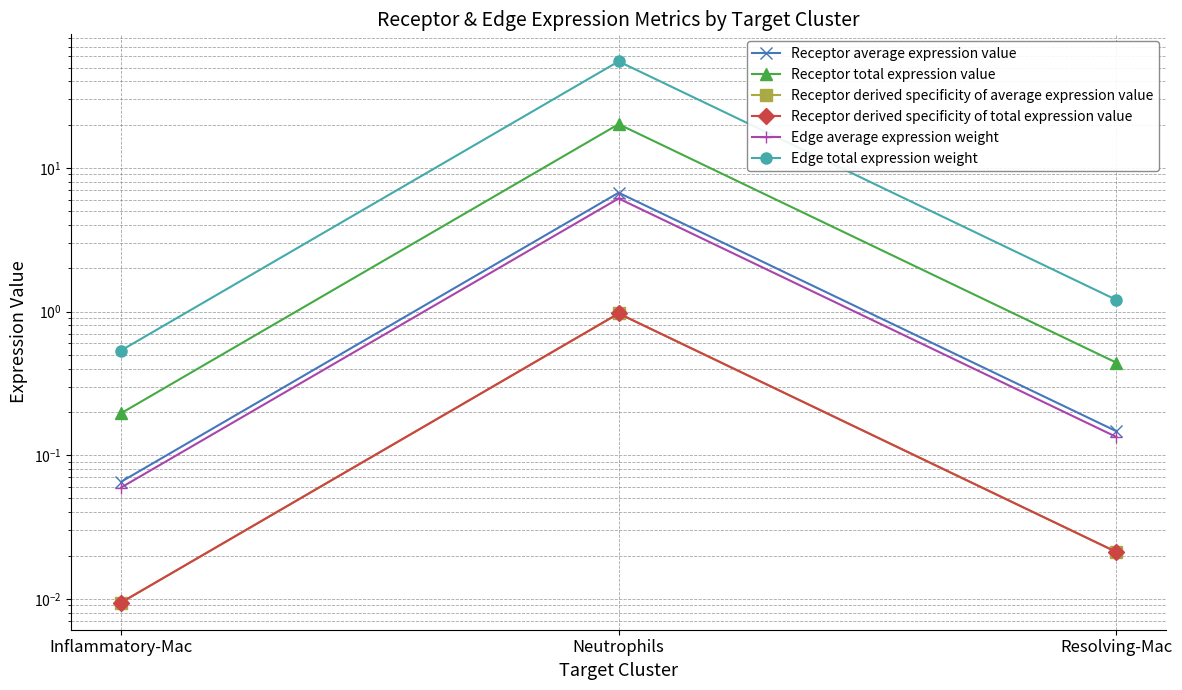

What is the average value of the Edge average expression weight series?

2.1